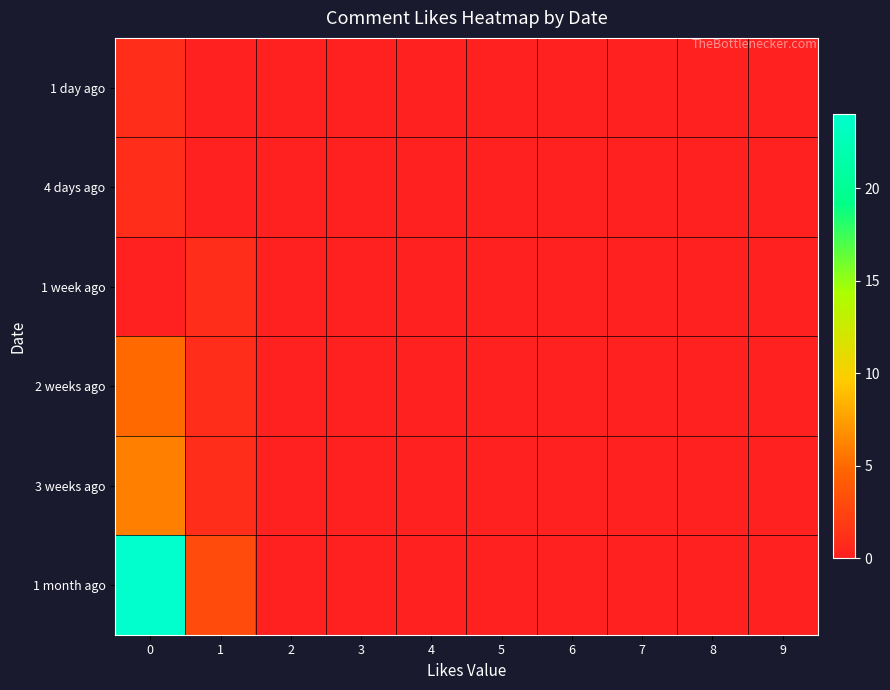

How many series are shown in this chart?

6